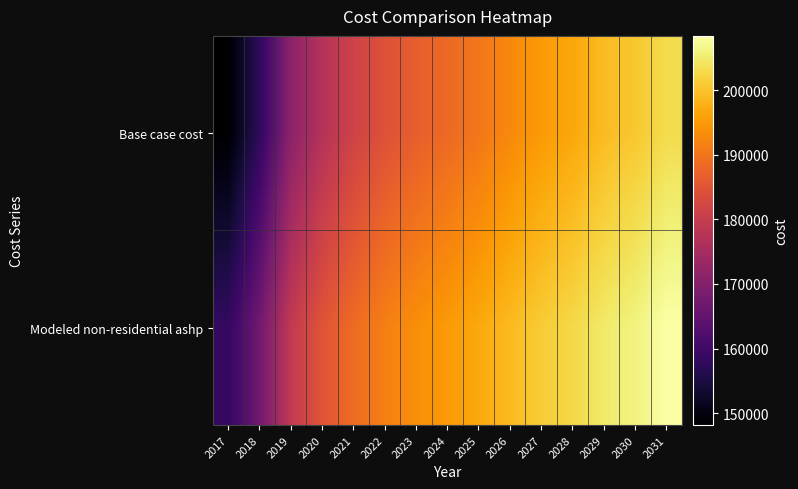

Rank the series by their maximum value, from lowest to highest.

Base case cost, Modeled non-residential ashp